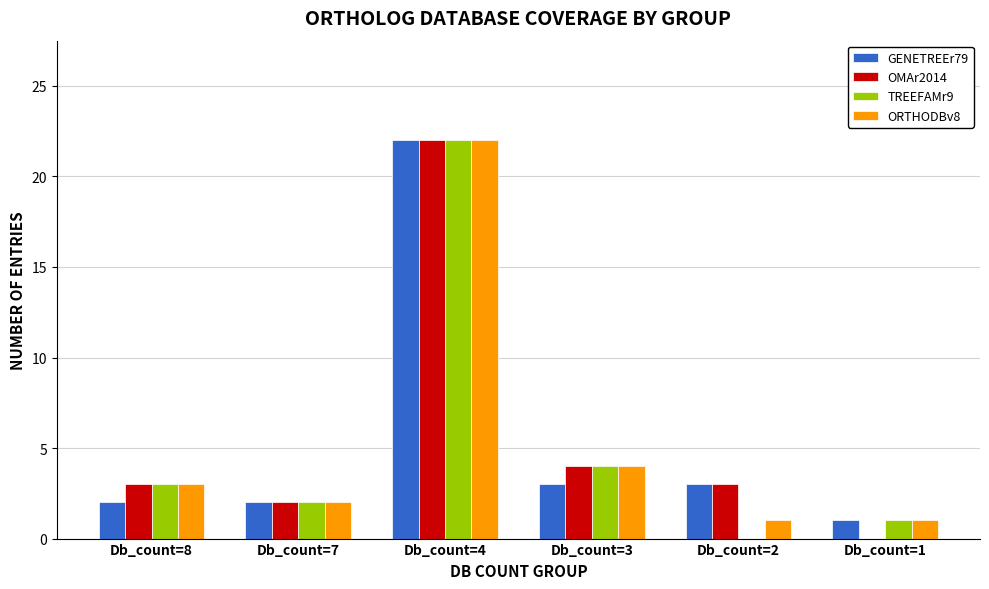

True or false: ORTHODBv8 has a value of 39 at Db_count=4.

False